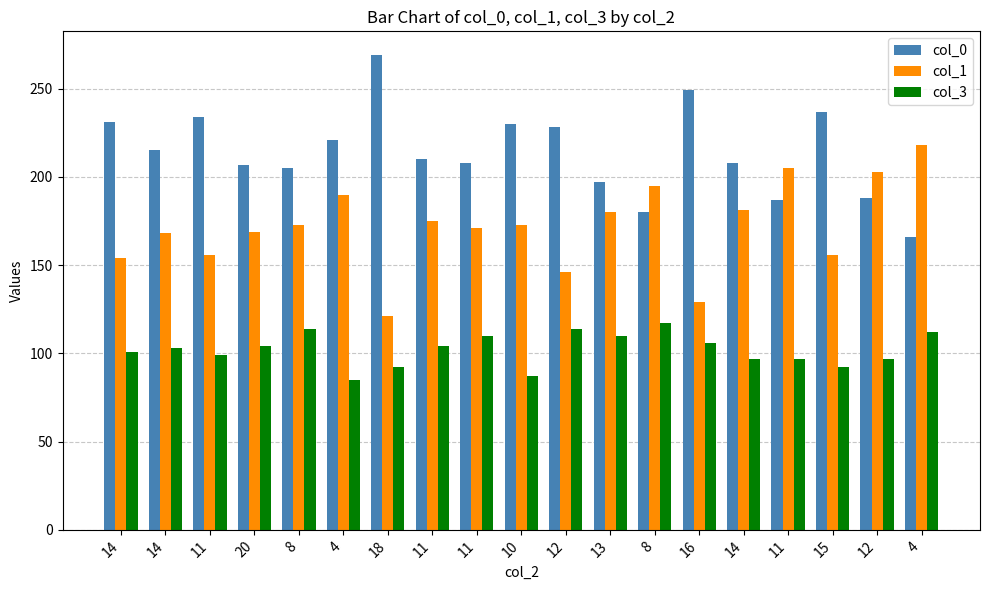

How many bars are there in each group?

3